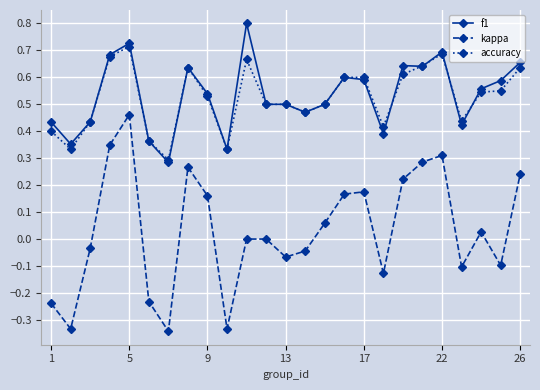

Which series has the widest spread of values?

kappa